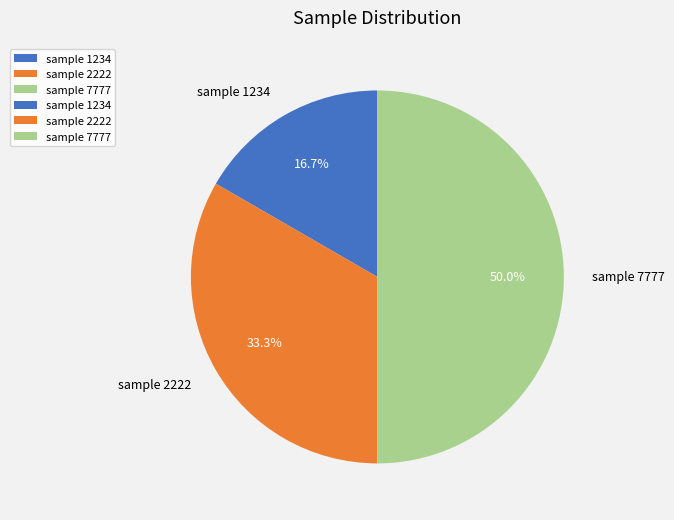

How many segments does this pie chart have?

3